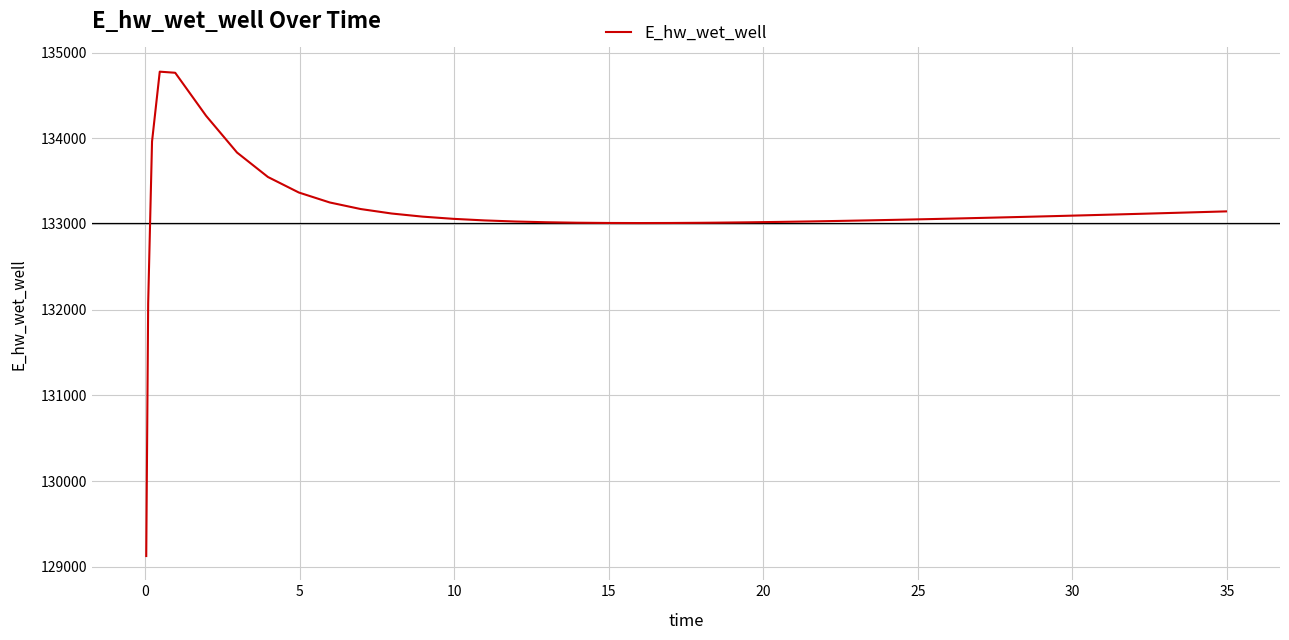

What is the greatest value displayed?

134776.5